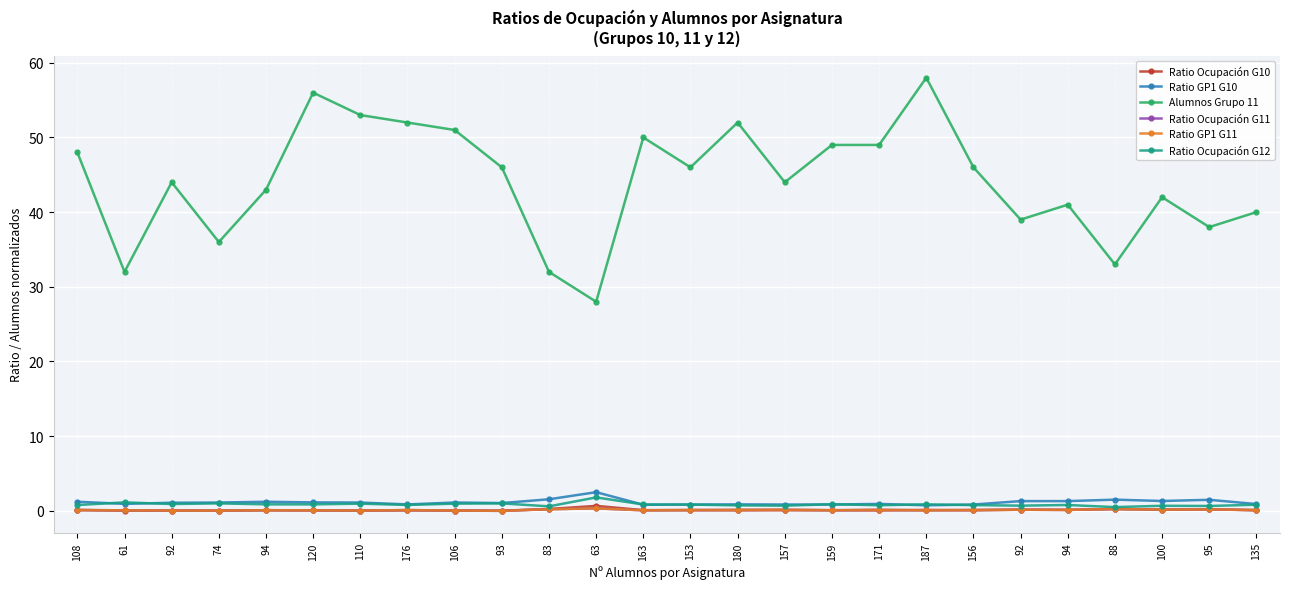

Which category has the lowest value in the Ratio Ocupación G12 series?

88